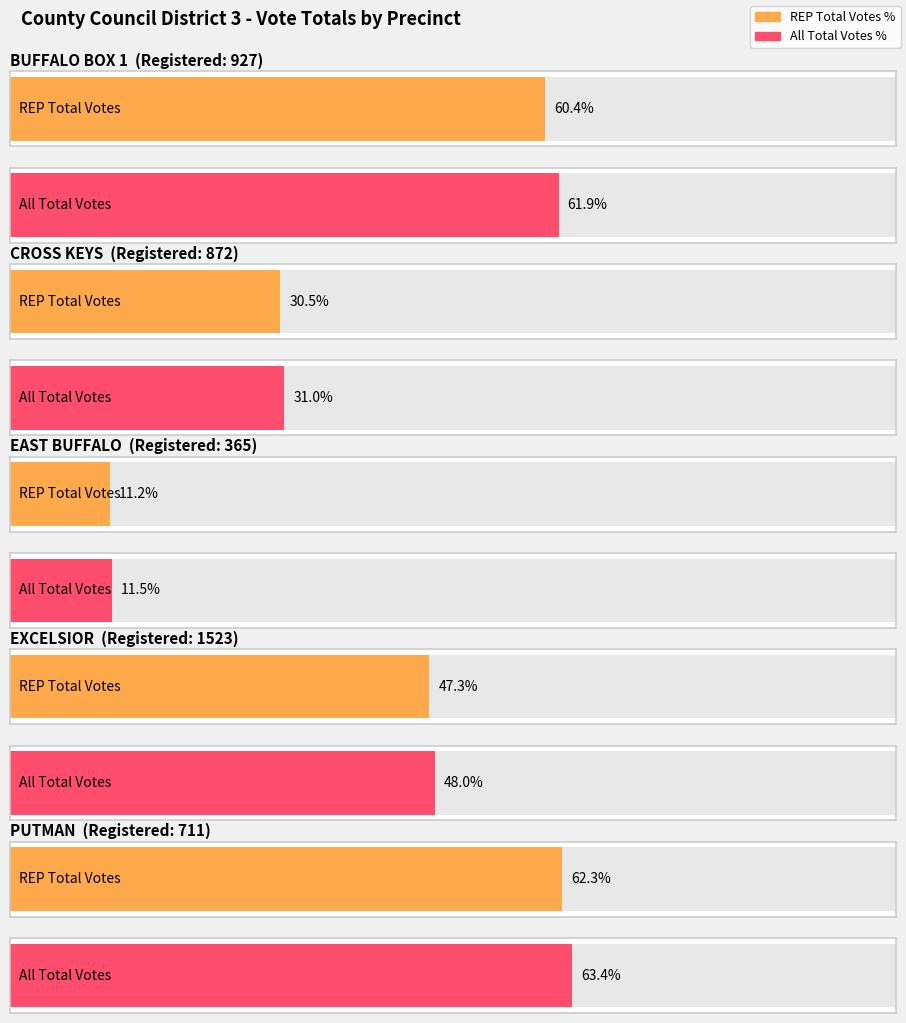

How many bars are there in each group?

2